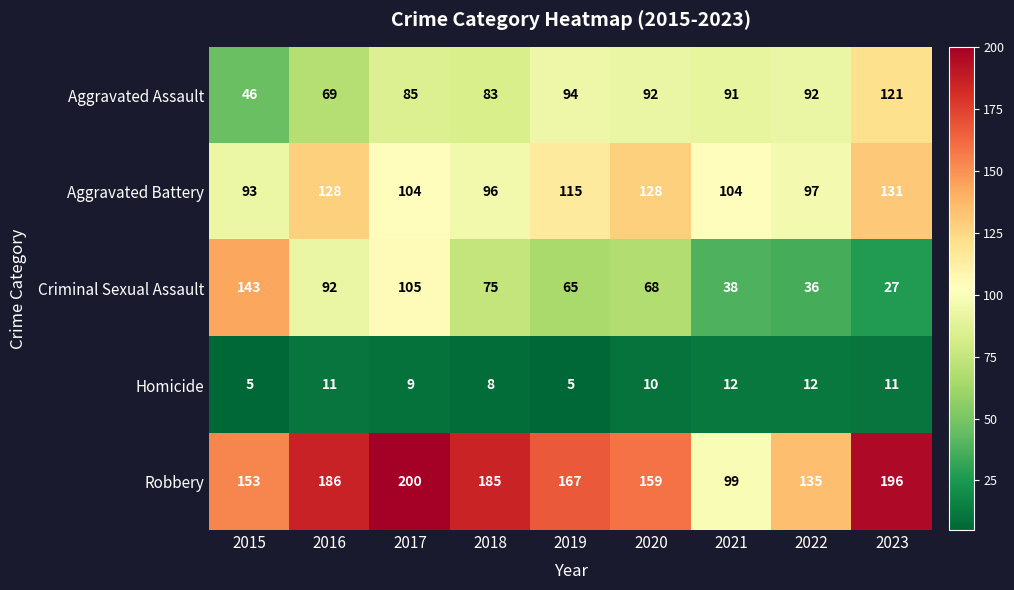

The value of Robbery at 2020 is 212. True or false?

False